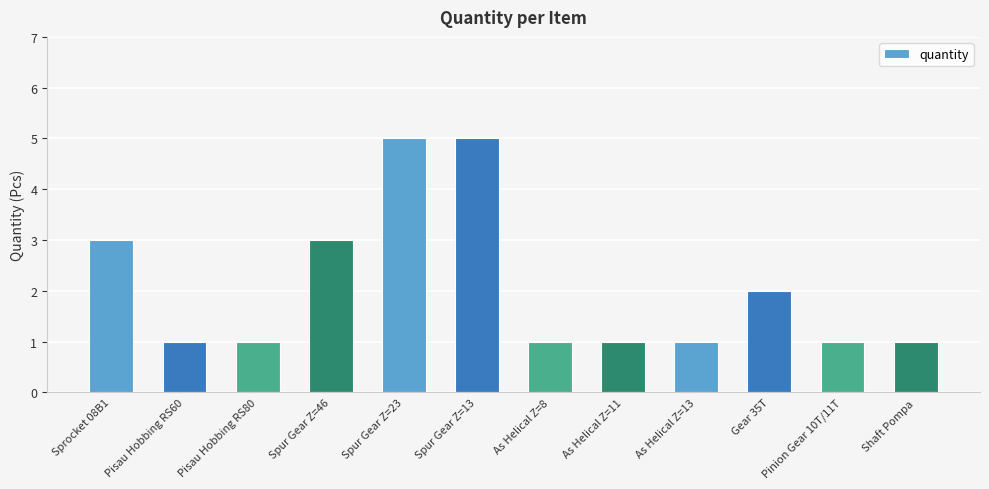

What is the difference between the maximum and minimum values?

4